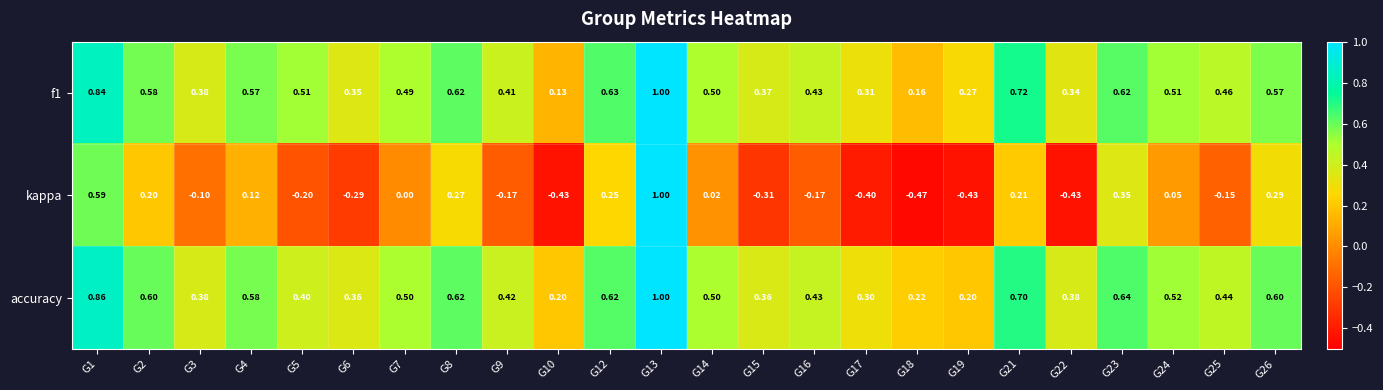

Which series has the largest total across all categories?

accuracy